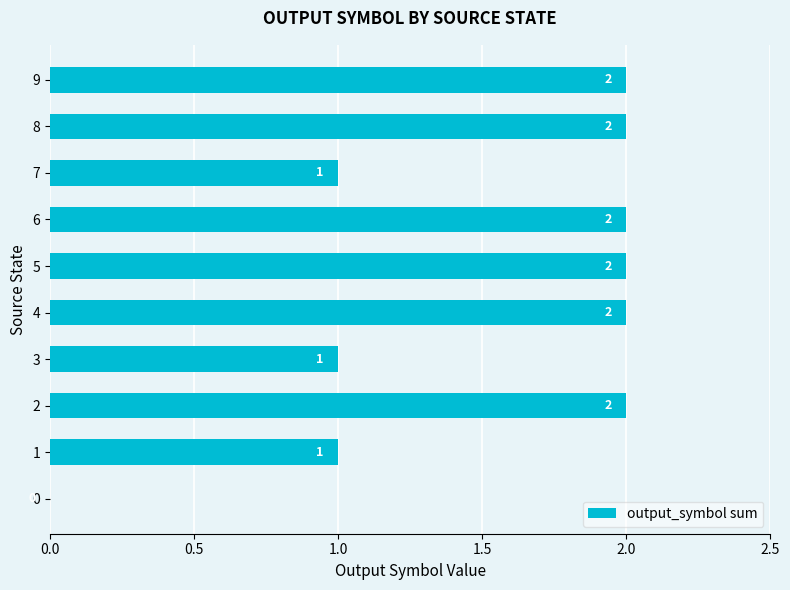

What is the change in value from 0 to 2?

+2